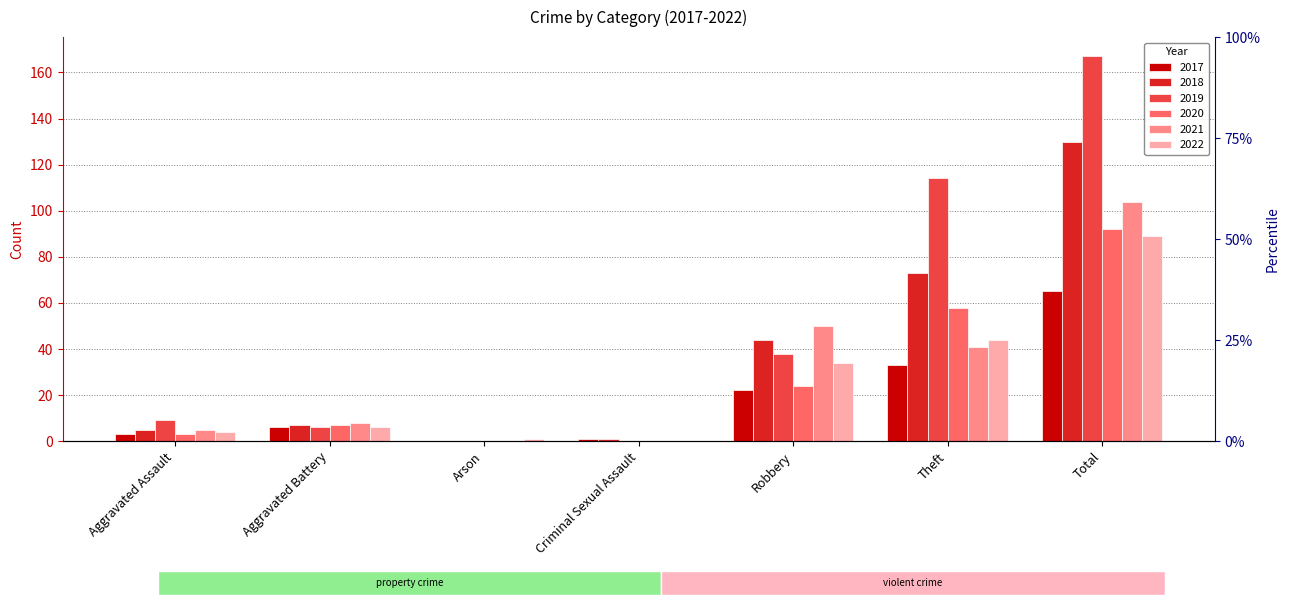

What is the value of the 2021 bar at the 7th from the left?

104